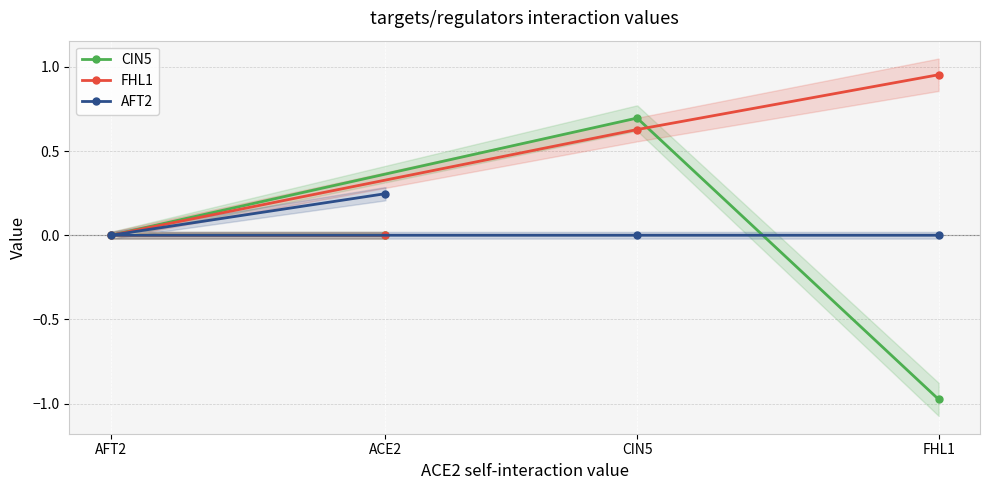

What is the difference between the maximum and minimum values in the CIN5 series?

1.7